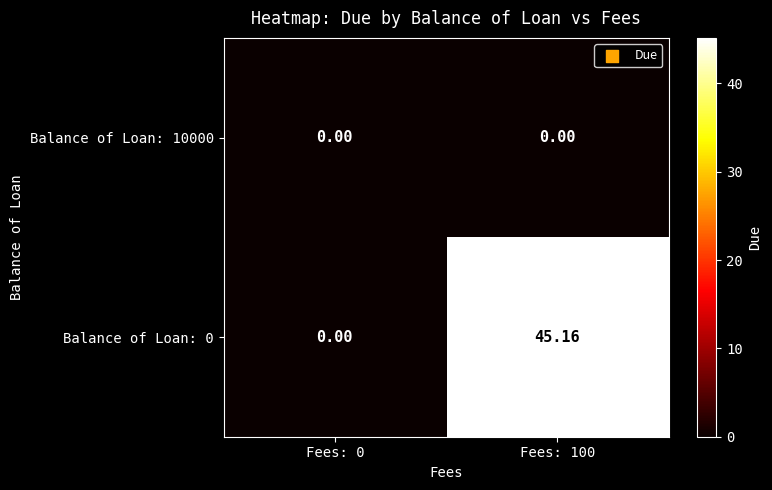

List the series in order of their peak value, lowest first.

Balance of Loan: 10000, Balance of Loan: 0